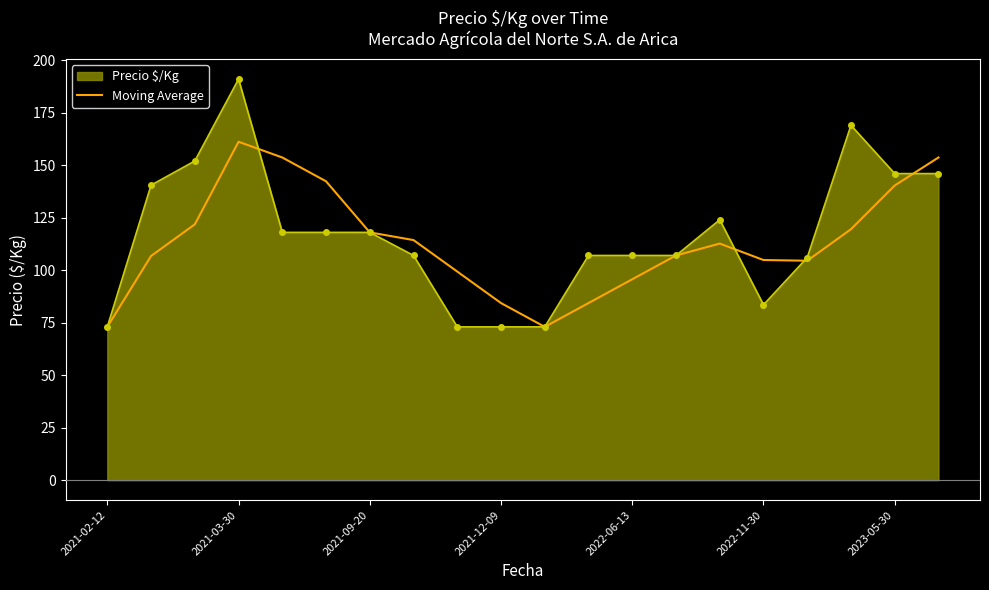

Which series has the largest range (max minus min)?

Precio $/Kg